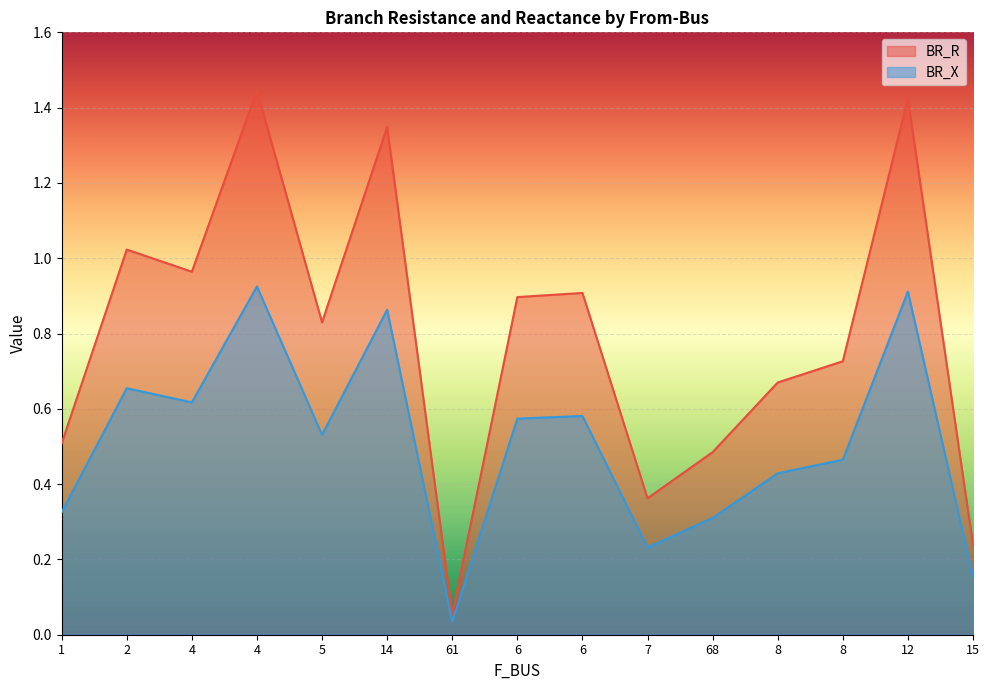

Reading left to right, list all the values displayed in this chart.

BR_R: 1=0.5	2=1.0	4=1.0	4=1.4	5=0.8	14=1.3	61=0.1	6=0.9	6=0.9	7=0.4	68=0.5	8=0.7	8=0.7	12=1.4	15=0.2
BR_X: 1=0.3	2=0.7	4=0.6	4=0.9	5=0.5	14=0.9	61=0.0	6=0.6	6=0.6	7=0.2	68=0.3	8=0.4	8=0.5	12=0.9	15=0.2